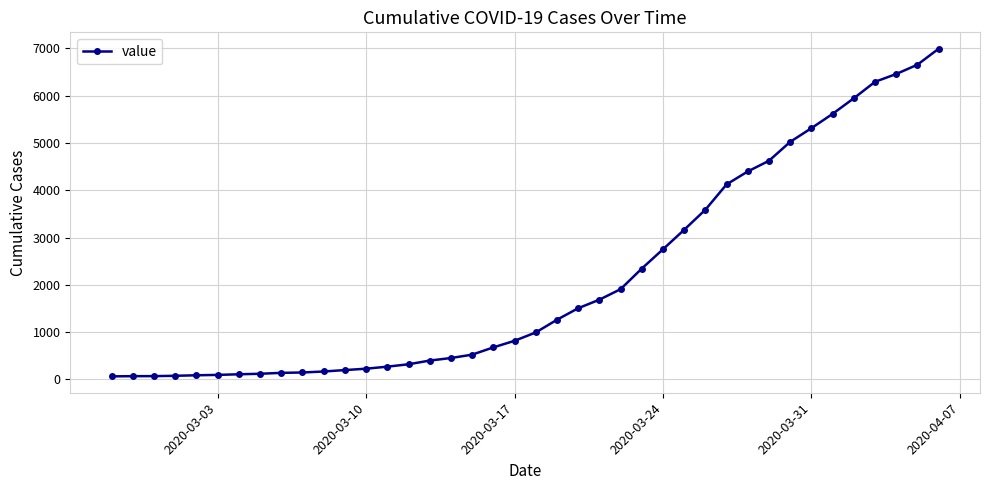

What is the difference between the maximum and minimum values?

6931